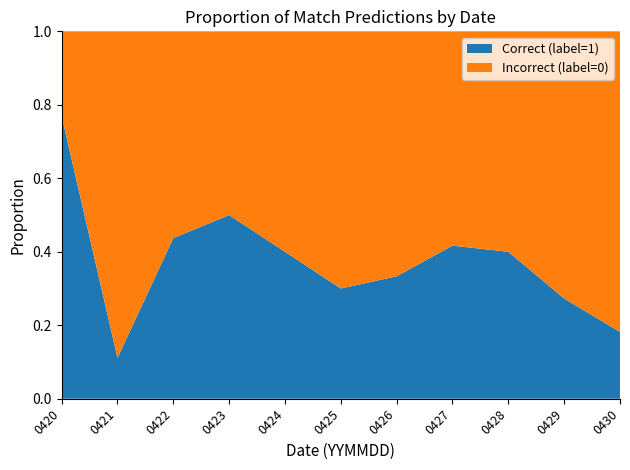

The value of Correct (label=1) at 0429 is 0.1. True or false?

False